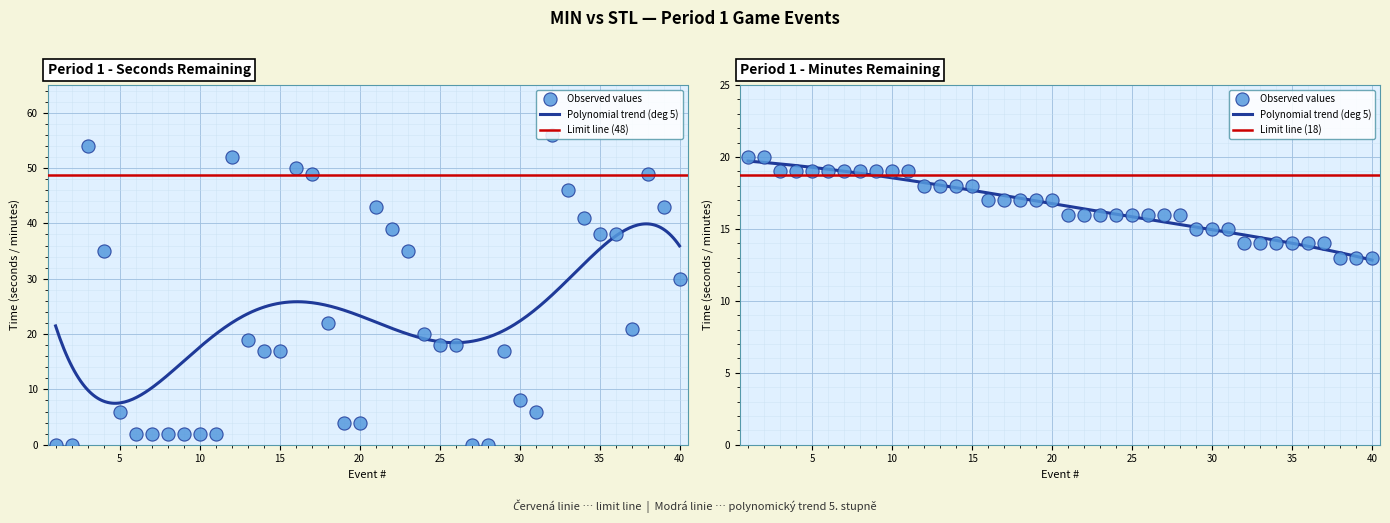

What is the total value across all series at 12?

70